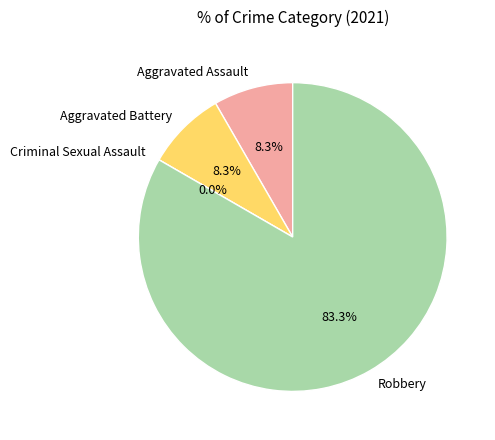

What is the majority slice?

Robbery